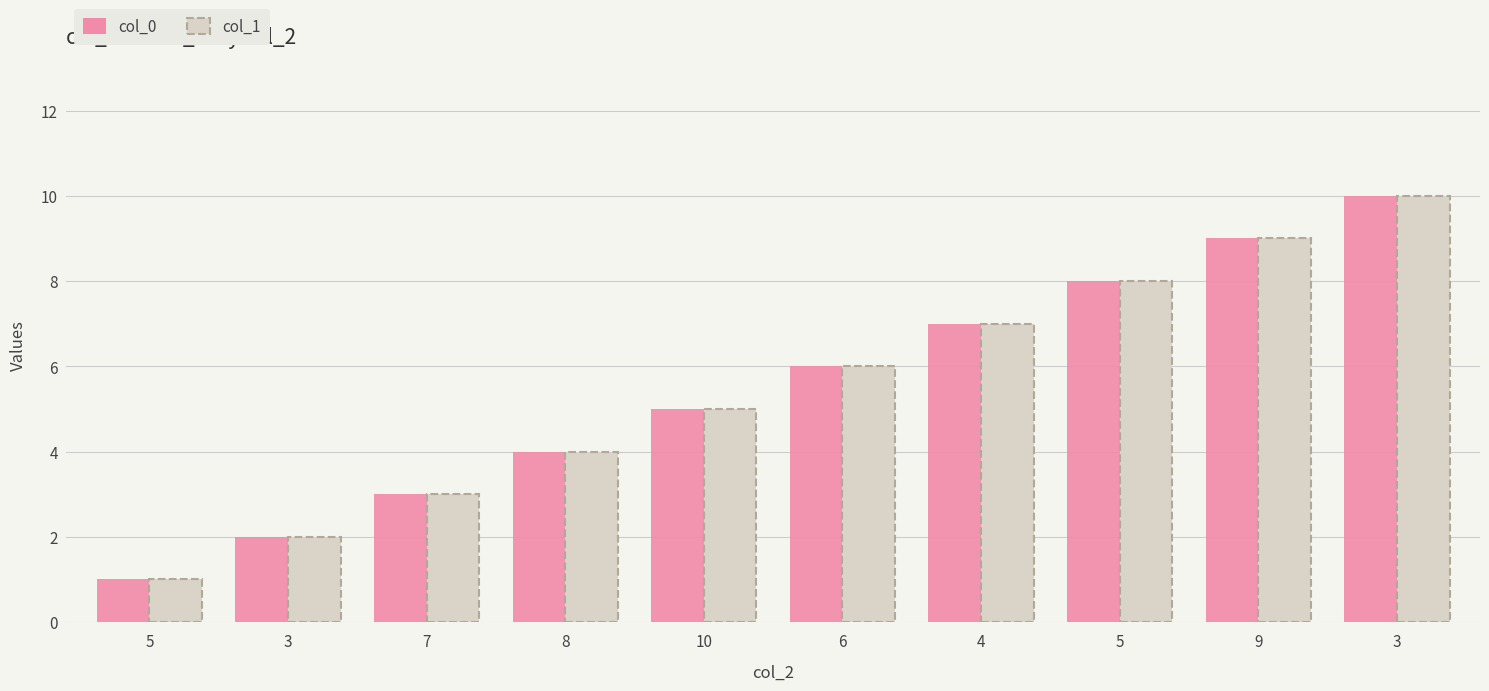

Rank the categories by col_1 value from lowest to highest.

5, 3, 7, 8, 10, 6, 4, 5, 9, 3